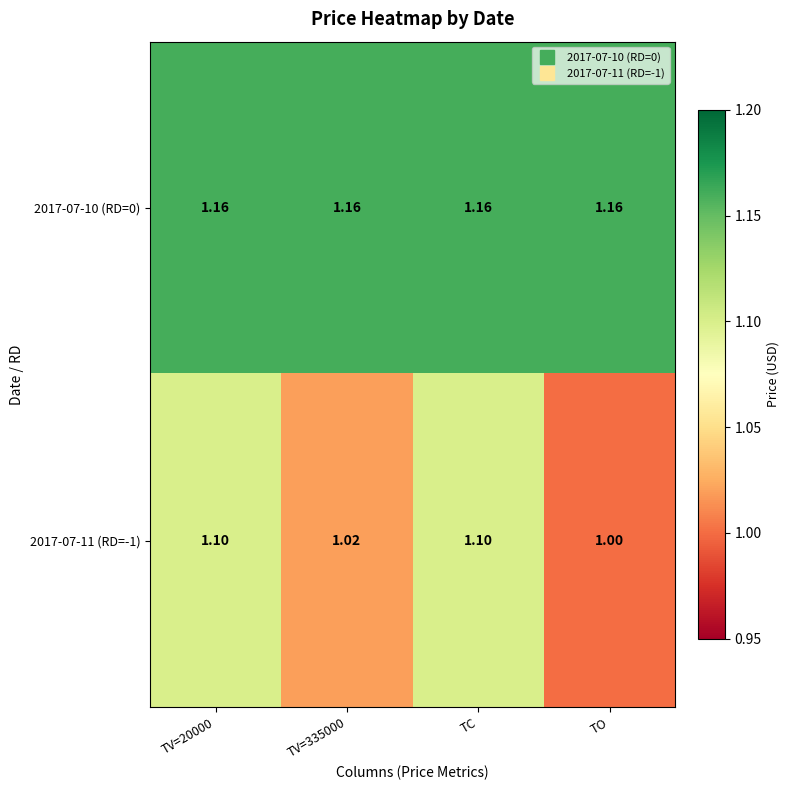

What is the difference between the highest and lowest values at TV=335000?

0.1